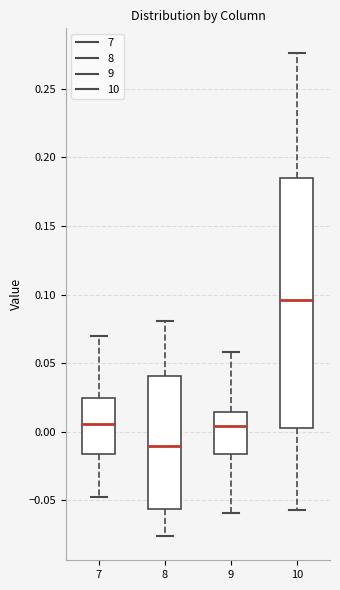

Which box's median line is the lowest?

8